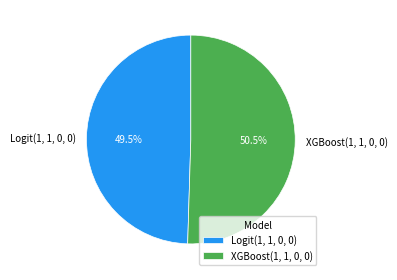

To the nearest percent, what is the difference between the largest and smallest slice percentages?

1%